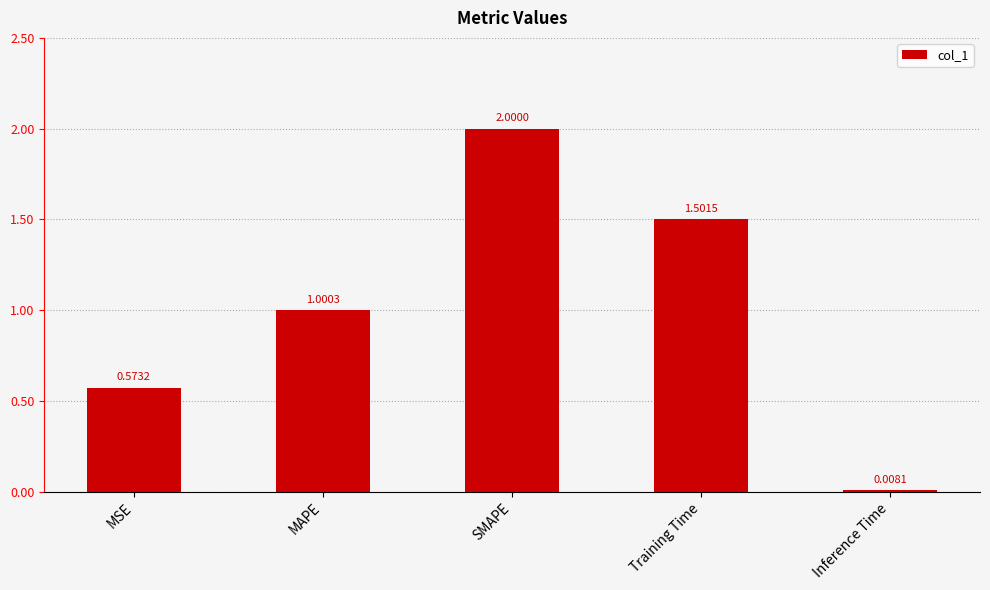

What is the maximum value shown in the chart?

2.0